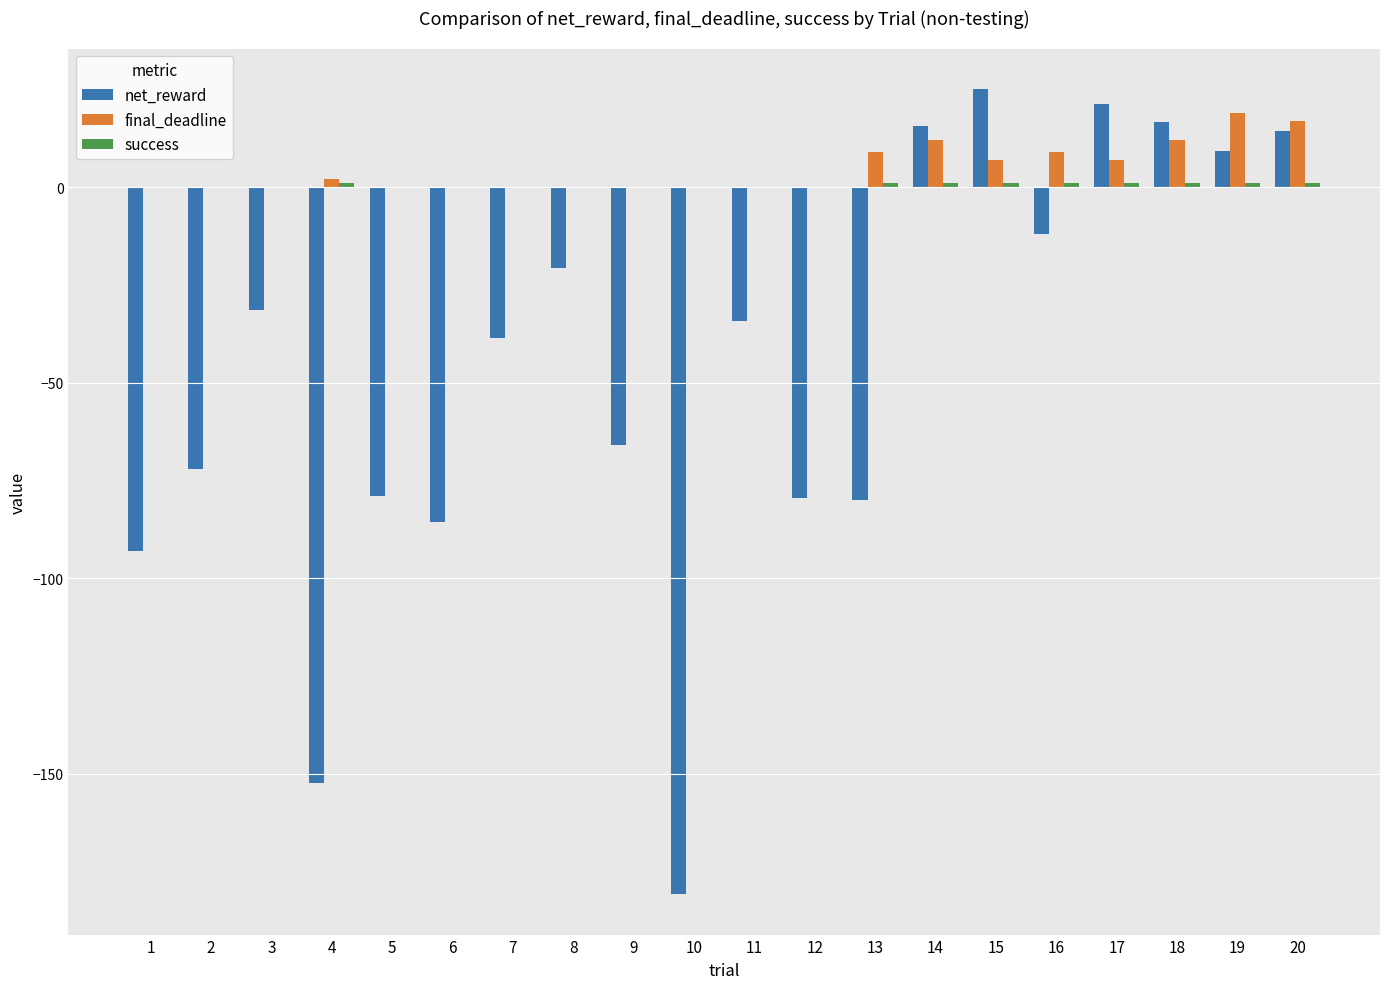

The value of final_deadline at 1 is 0.0. True or false?

True